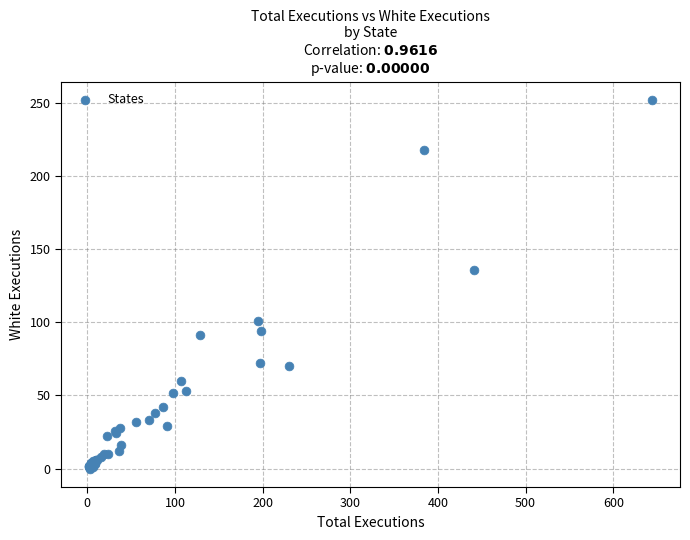

What Y value in the scatter plot is closest to 126?

136